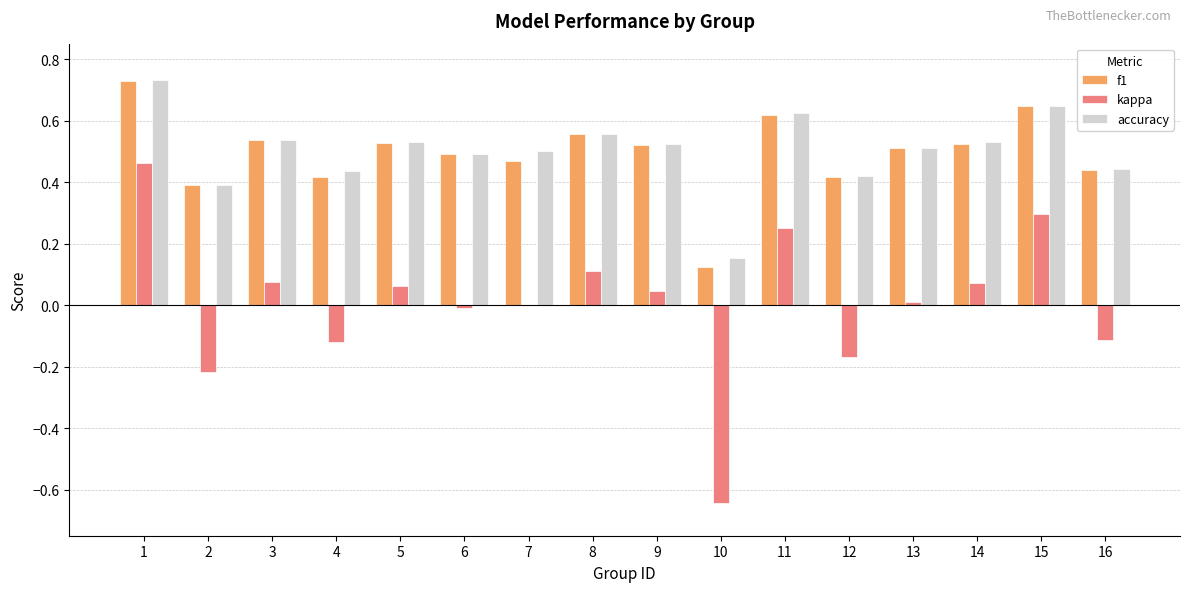

Where is f1 nearest to the value 0?

10